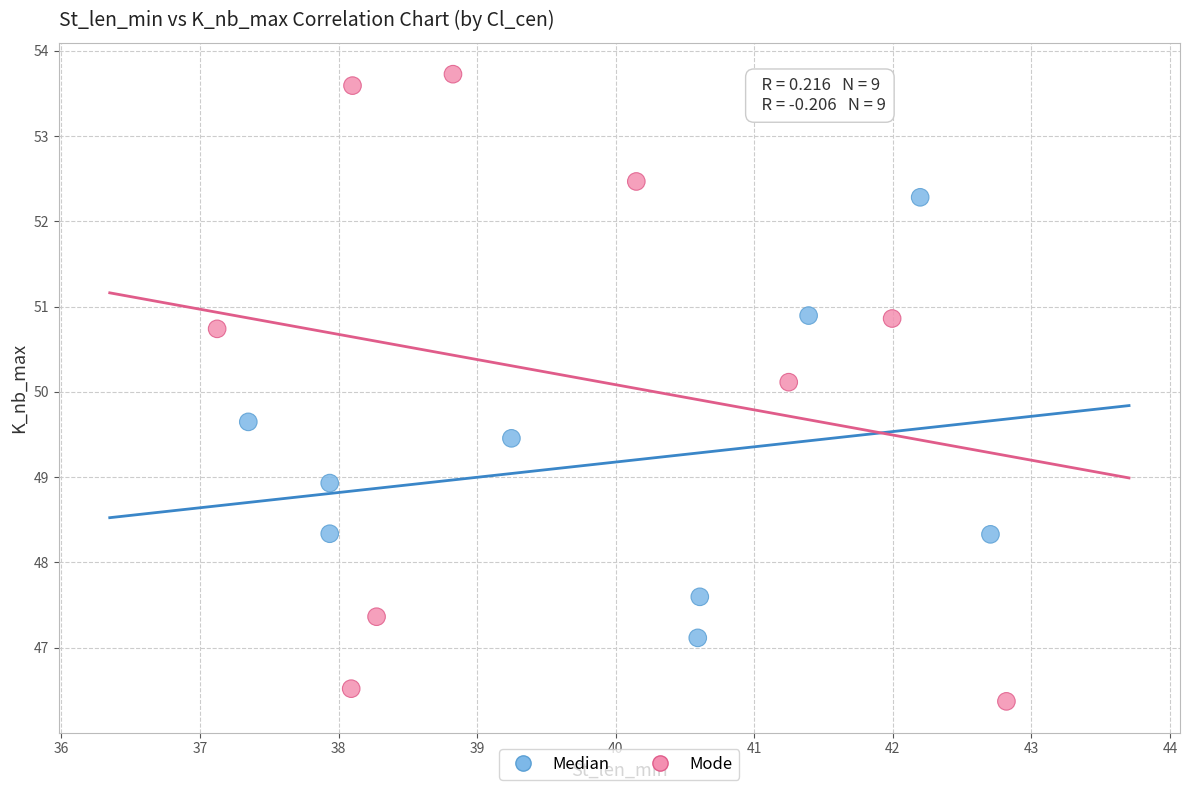

What are all the series names shown in the legend?

Median, Mode